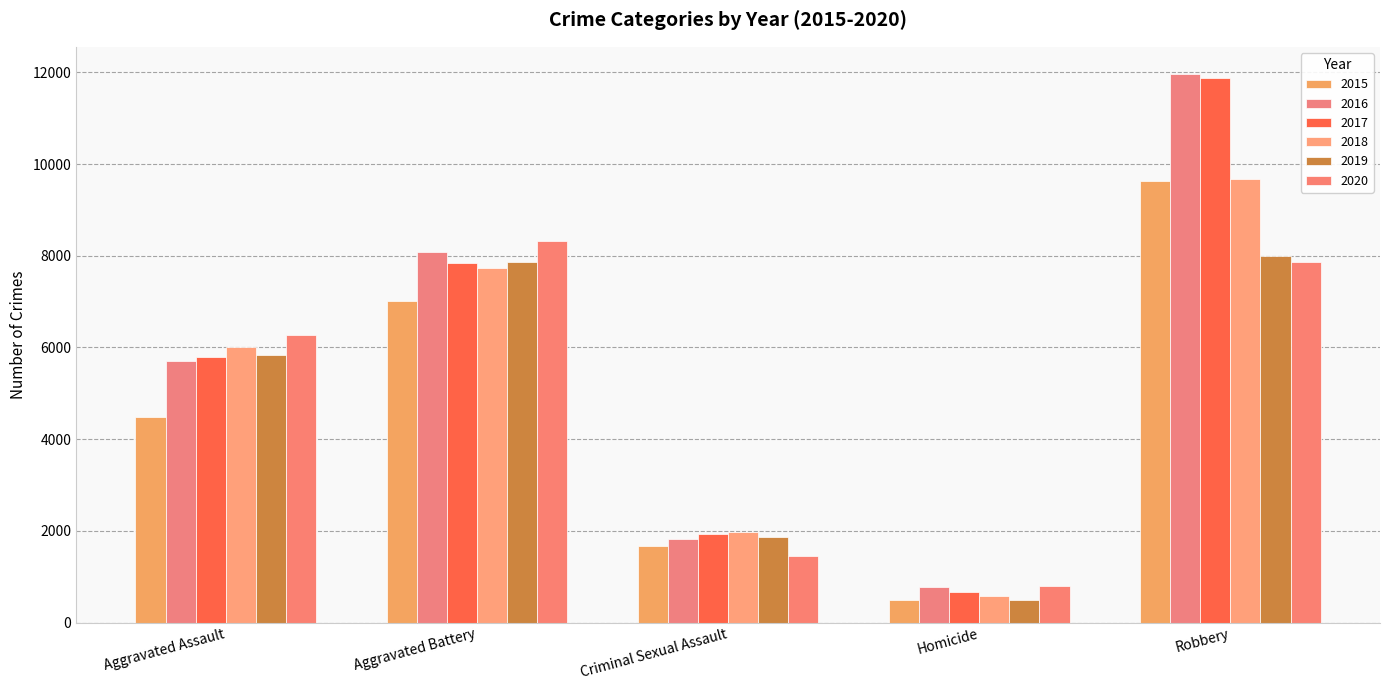

The 2019 series shows 3146 at Aggravated Assault. True or false?

False